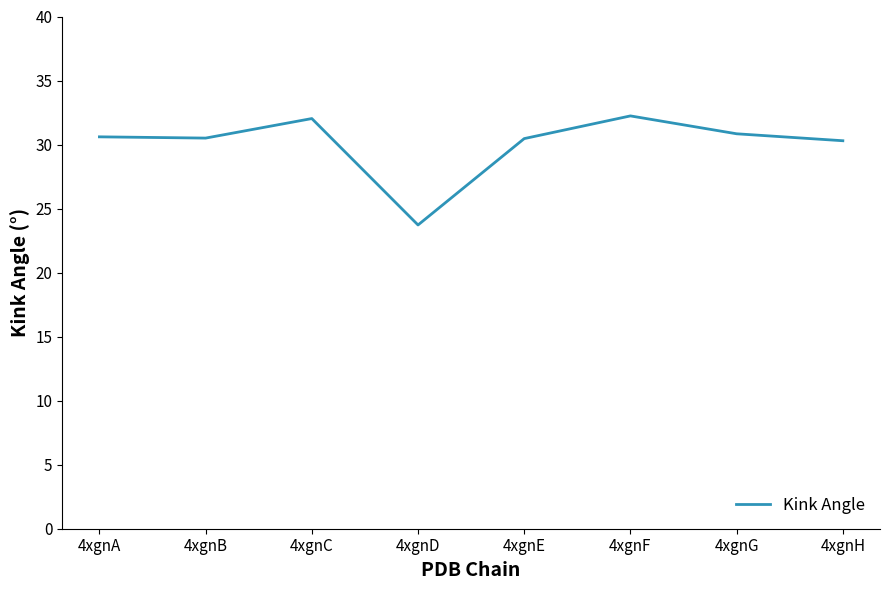

What is the greatest value displayed?

32.2